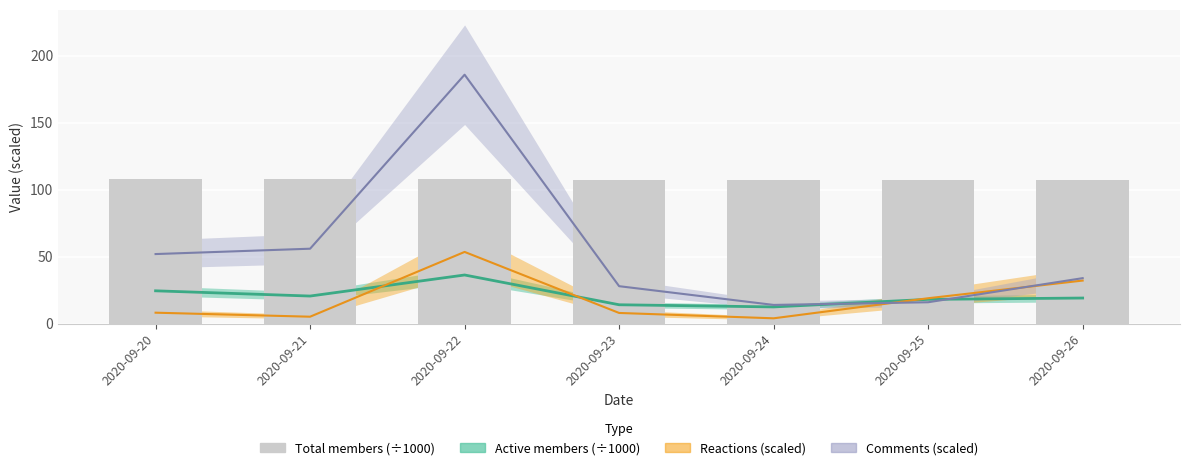

How many values are between 107 and 108?

7